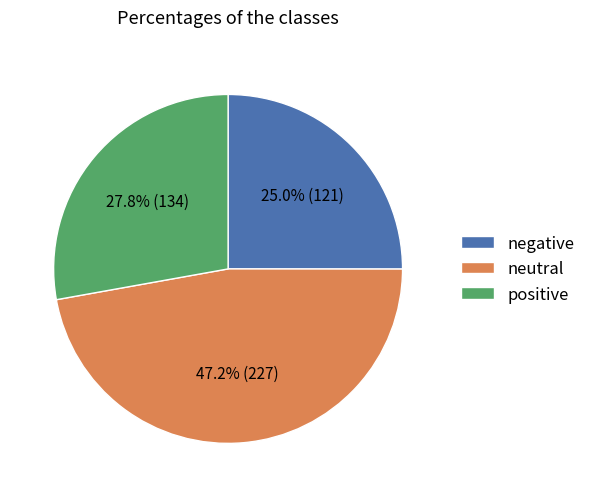

What is the ratio of the value at positive to the value at negative?

1.1